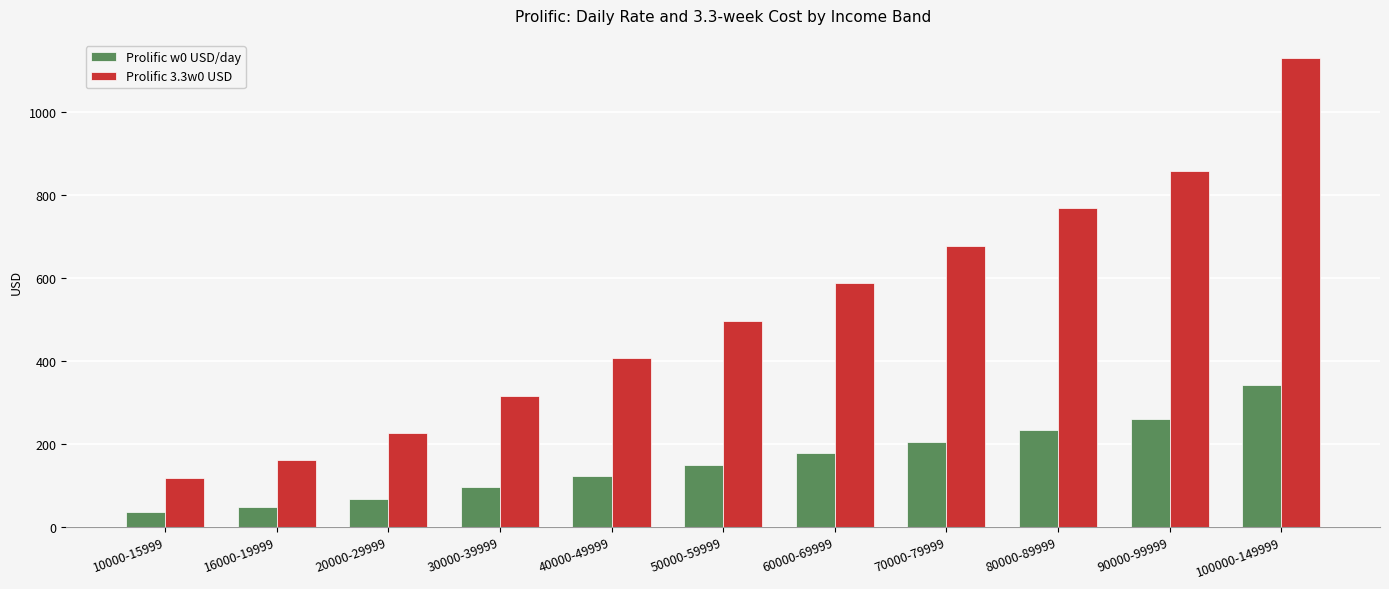

What is the smallest value displayed?

35.6